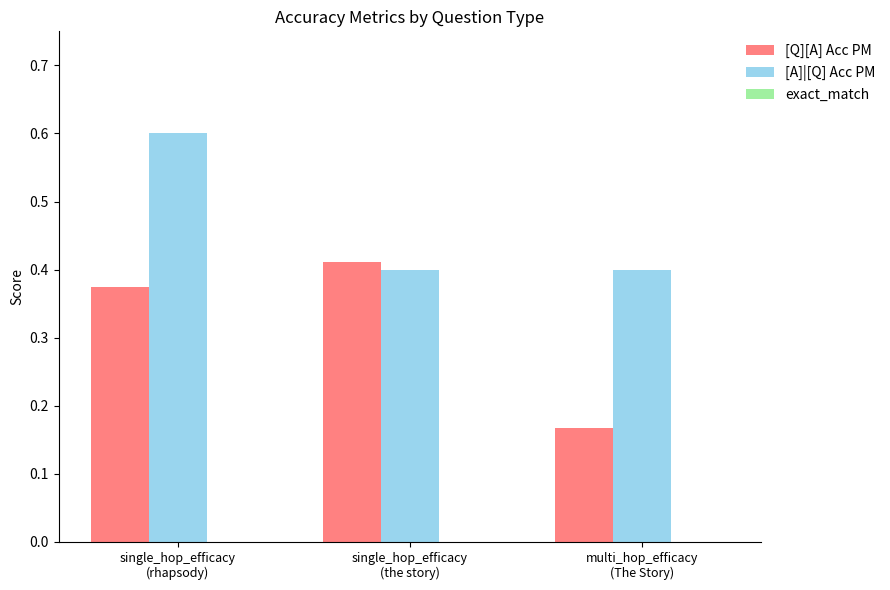

Which label corresponds to the smallest value in the chart?

multi_hop_efficacy
(The Story)